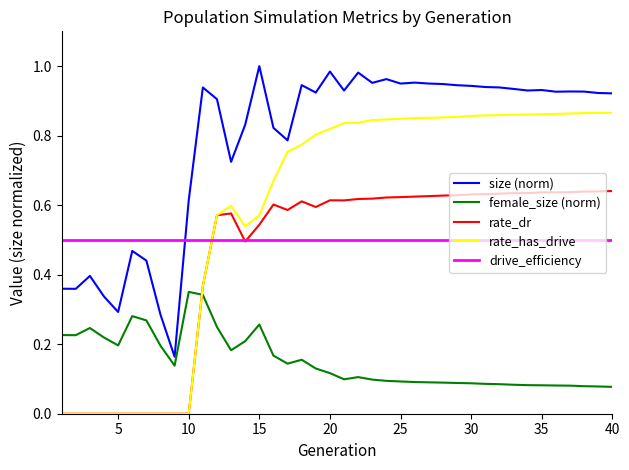

List the series in order of their peak value, lowest first.

female_size (norm), drive_efficiency, rate_dr, rate_has_drive, size (norm)